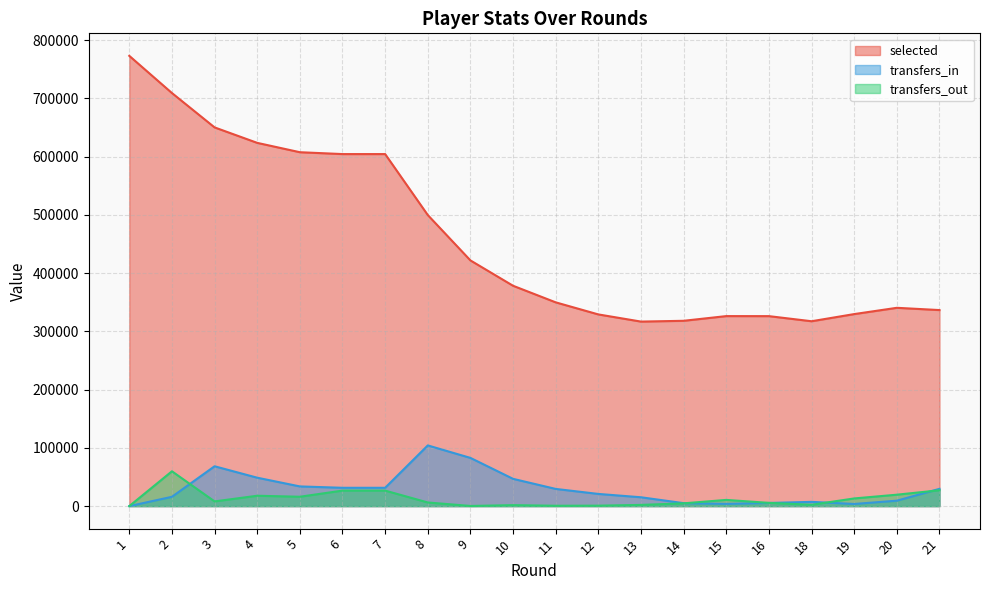

What are all the series names shown in the legend?

selected, transfers_in, transfers_out